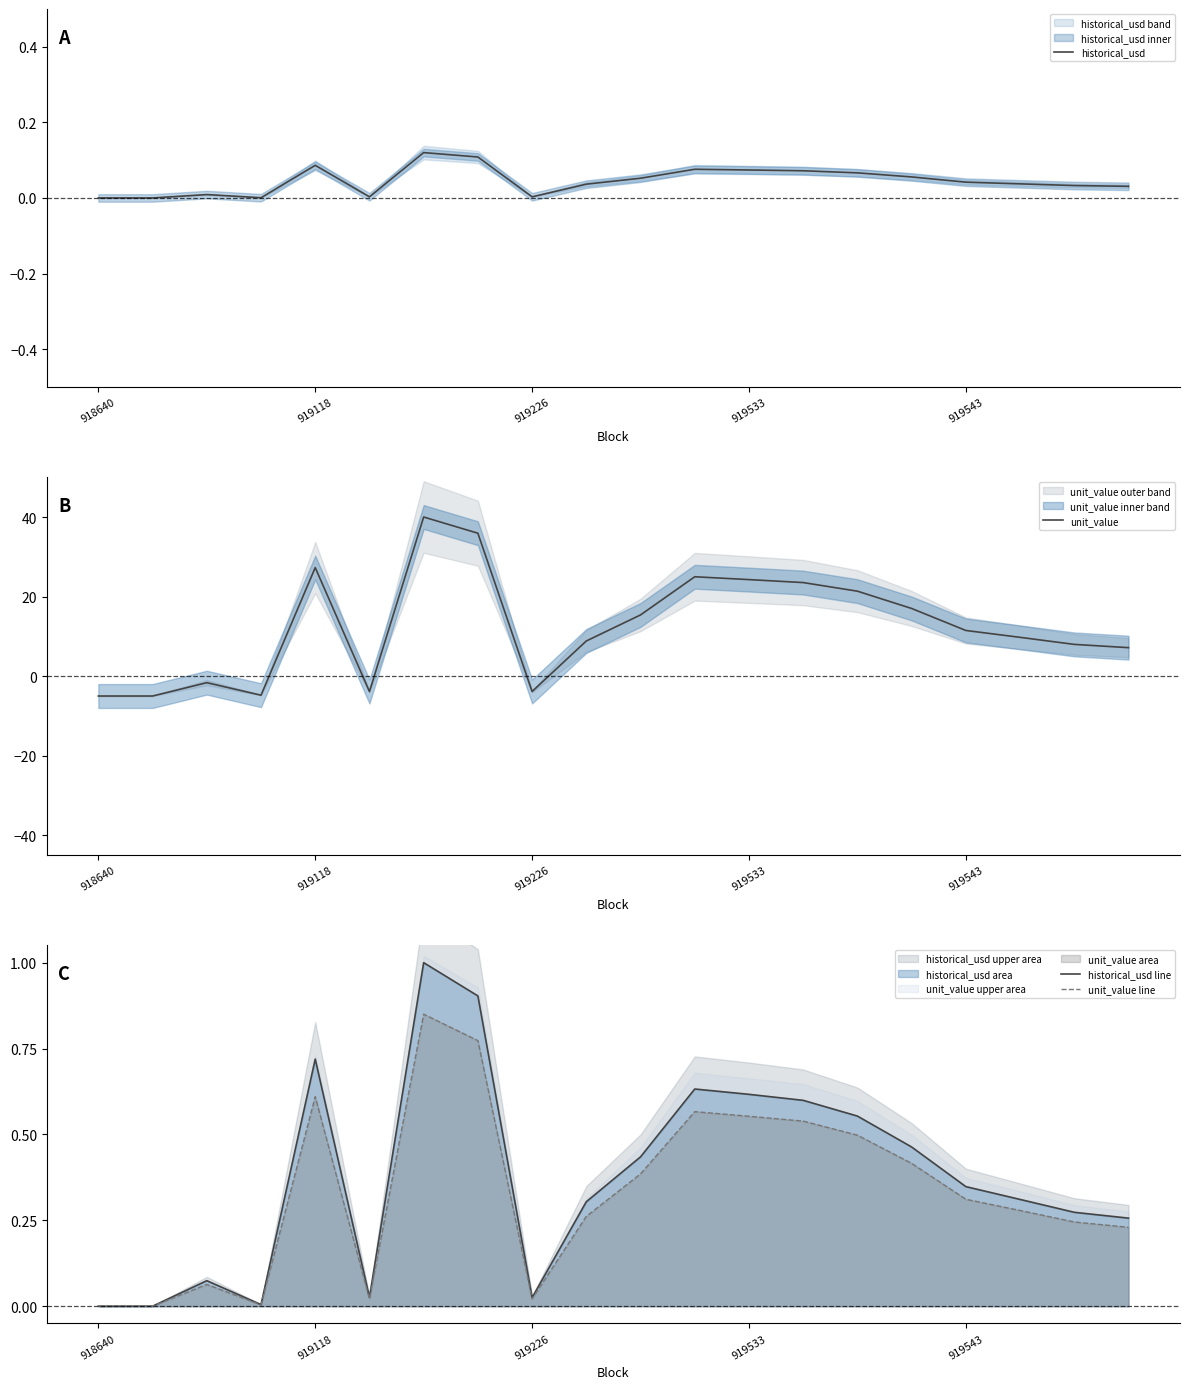

True or false: unit_value line has a value of 0.6 at 919543.

False